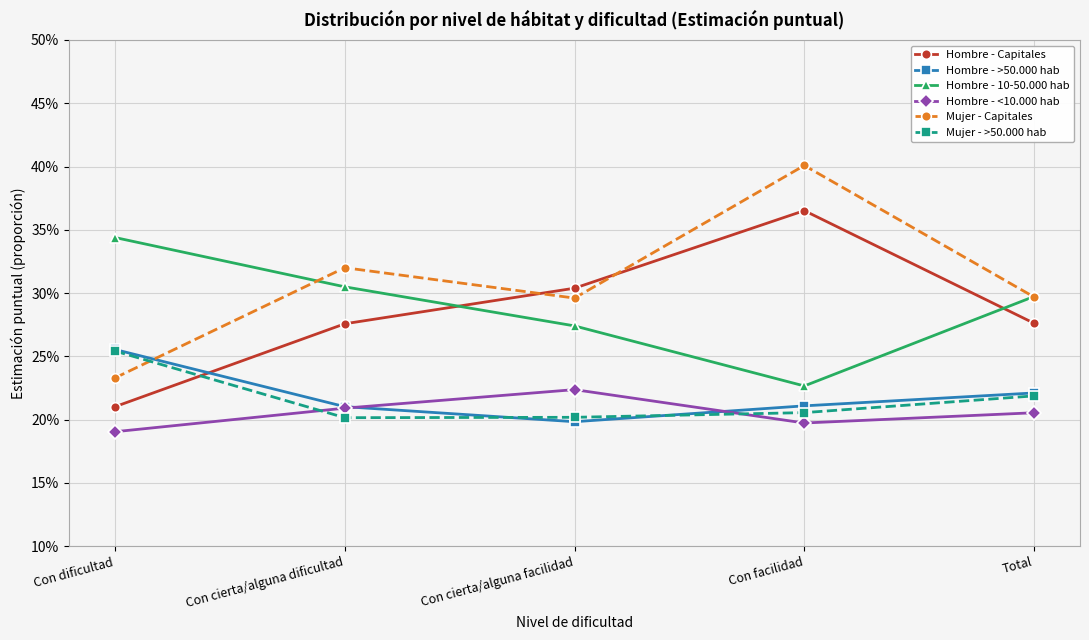

What is the value of the Mujer - Capitales point at the 4th from the left?

0.4